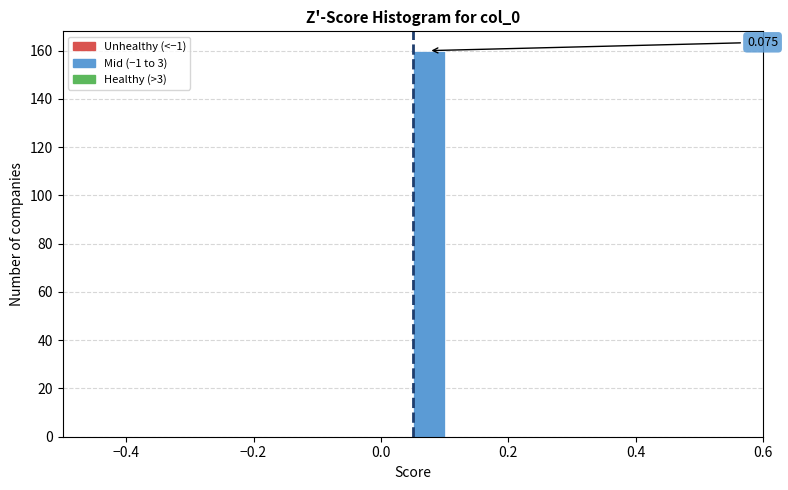

Read against the x-axis, roughly where is the centre of the tallest bar?

0.08